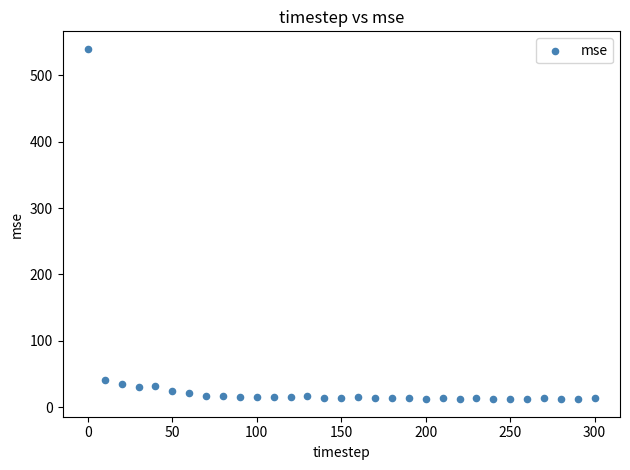

What is the range of X values (max minus min)?

300.0